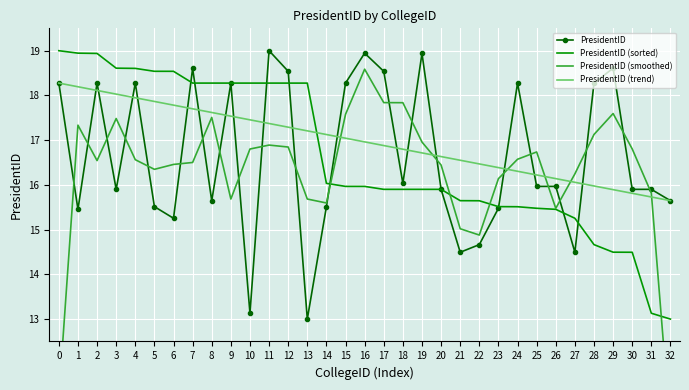

Which series changed the most between 19 and 28?

PresidentID (sorted)